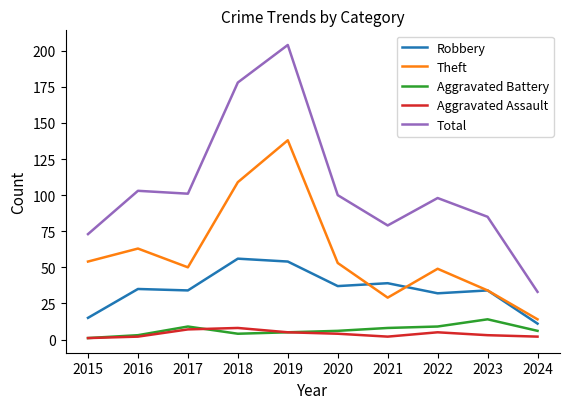

What are all the series names shown in the legend?

Robbery, Theft, Aggravated Battery, Aggravated Assault, Total